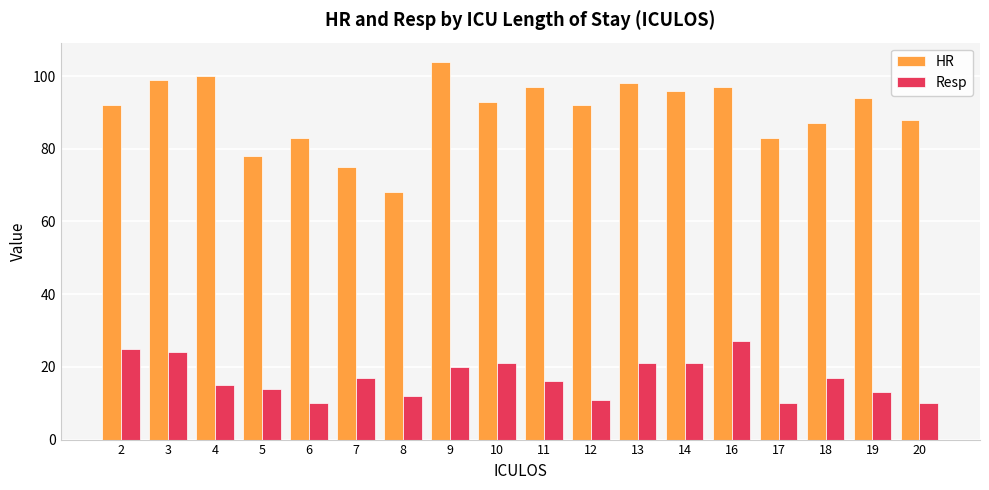

What is the total value across all series at 3?

123